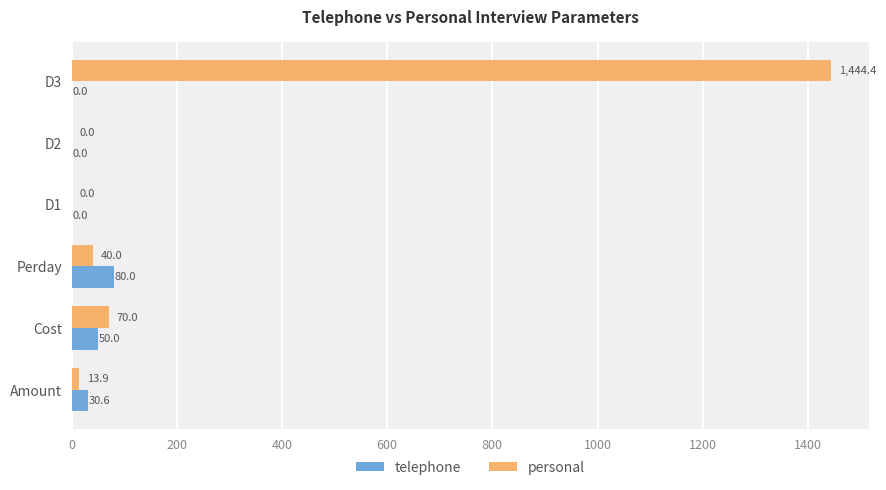

At which label is telephone closest to 40?

Amount